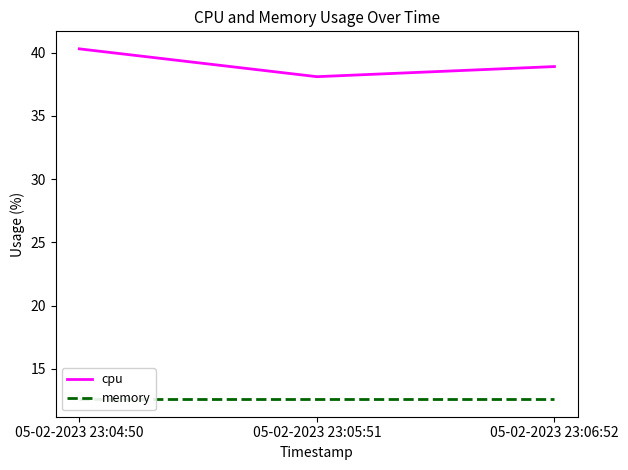

Is it true that memory equals 12.6 at 05-02-2023 23:04:50?

True